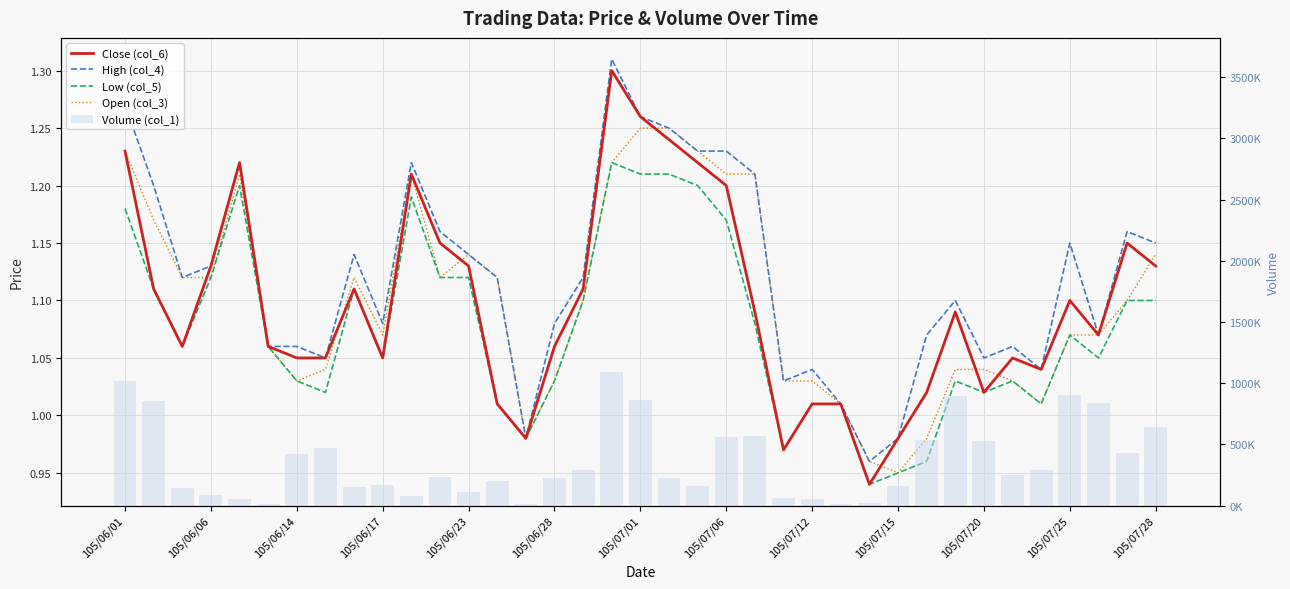

Which series has the widest spread of values?

Volume (col_1)